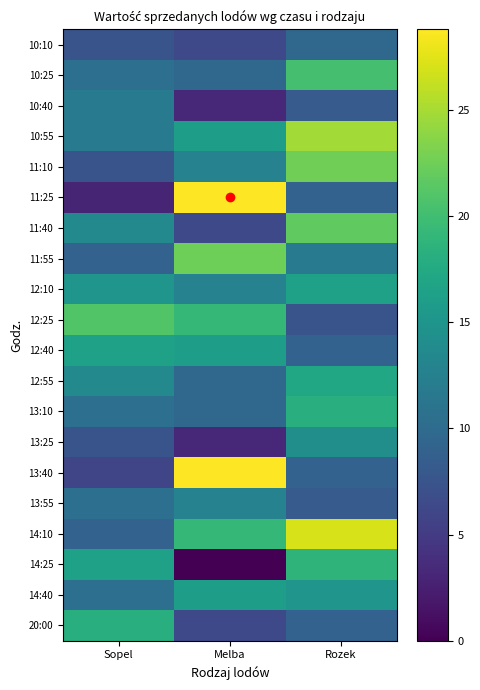

At which category is the sum across all series the highest?

Rozek